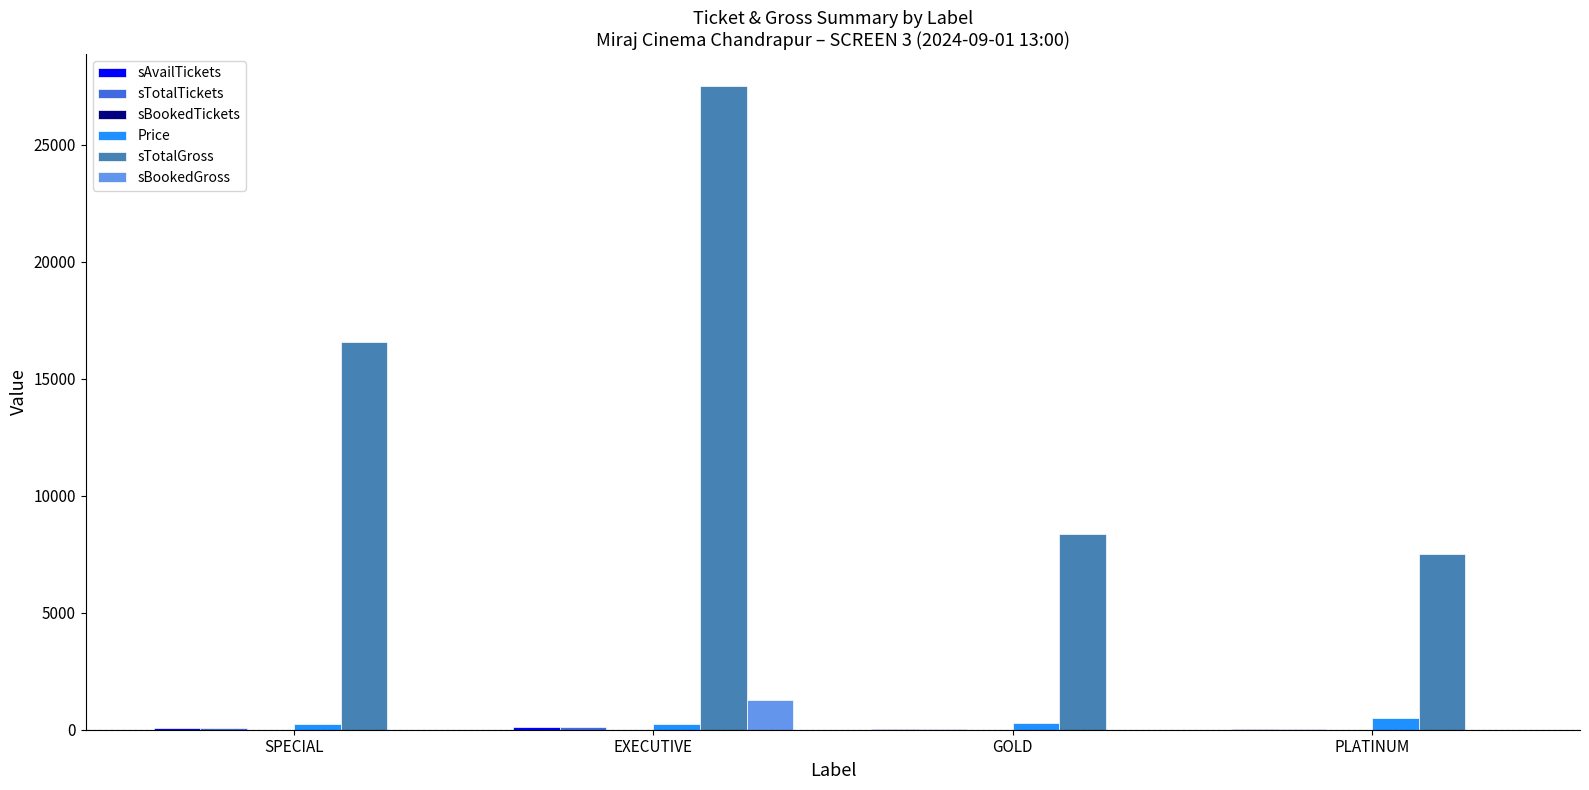

How many categories are shown in the chart?

4